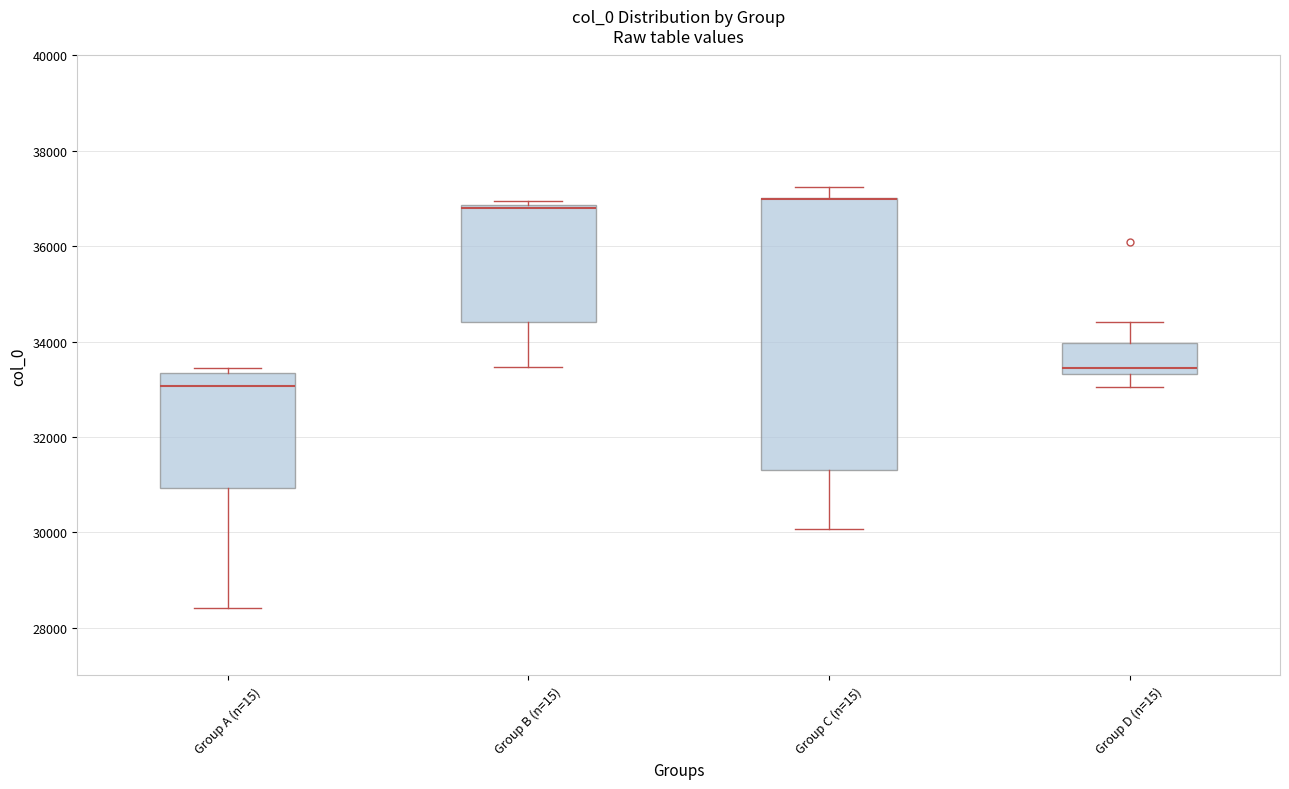

Comparing the boxes themselves (not the whiskers), which one is the tallest?

Group C (n=15)